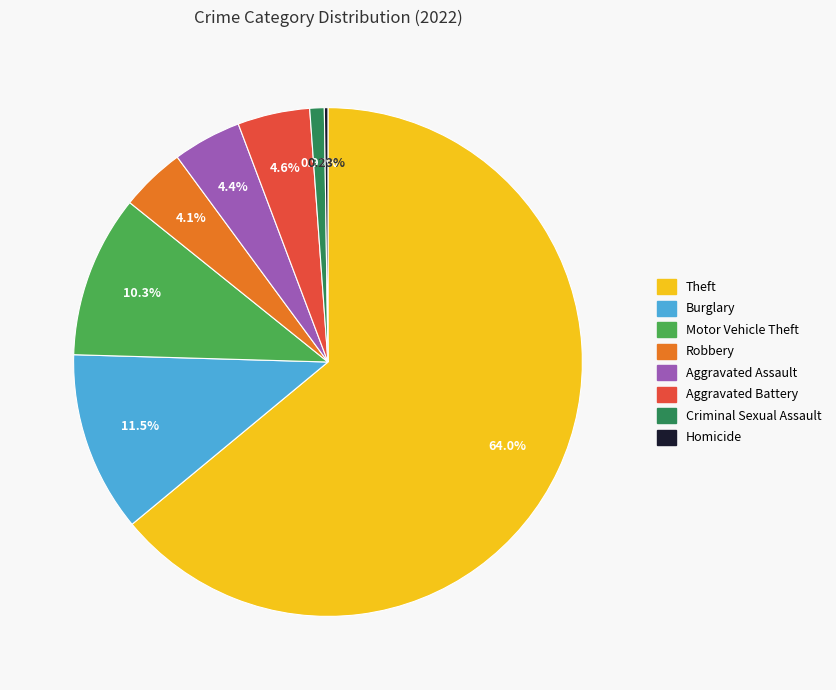

Is there a majority slice in this chart?

Yes